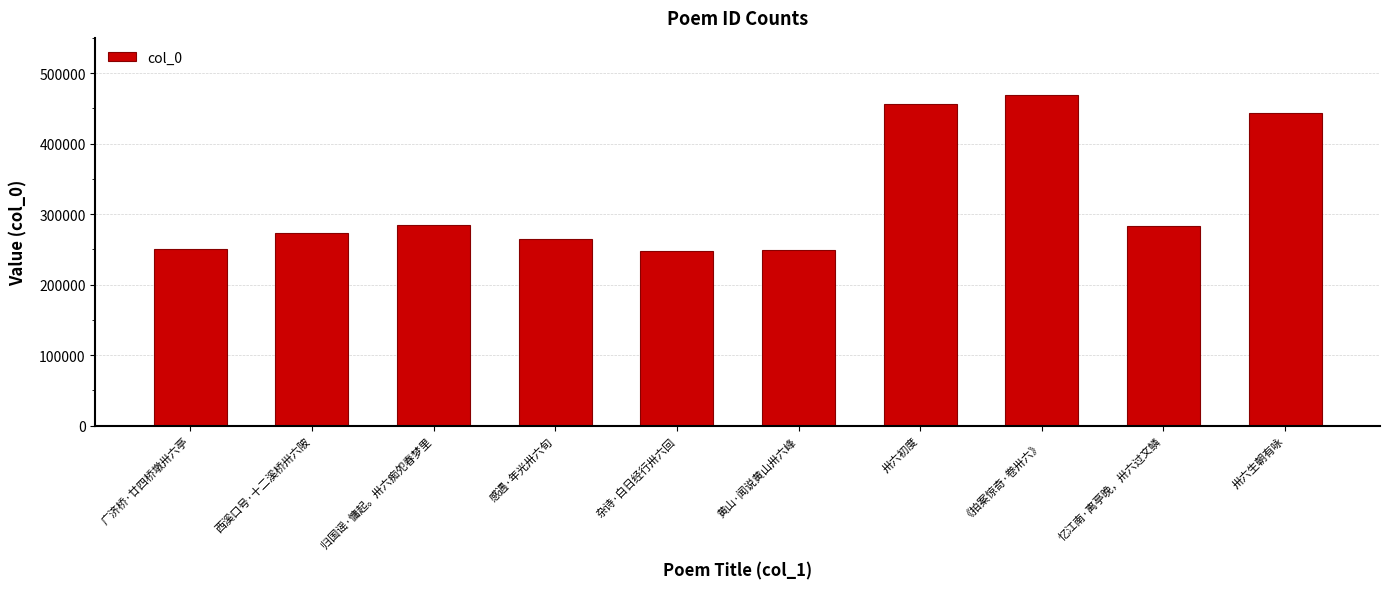

What is the ratio of the value at 感遇·年光卅六旬 to the value at 西溪口号·十二溪桥卅六陂?

1.0